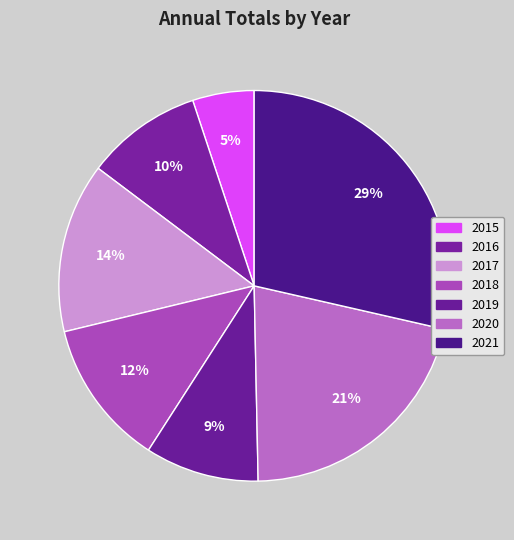

How many segments does this pie chart have?

7